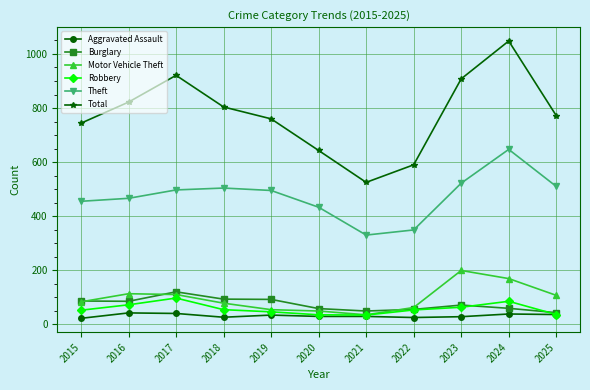

True or false: Robbery has more than 0 interior local peaks.

True